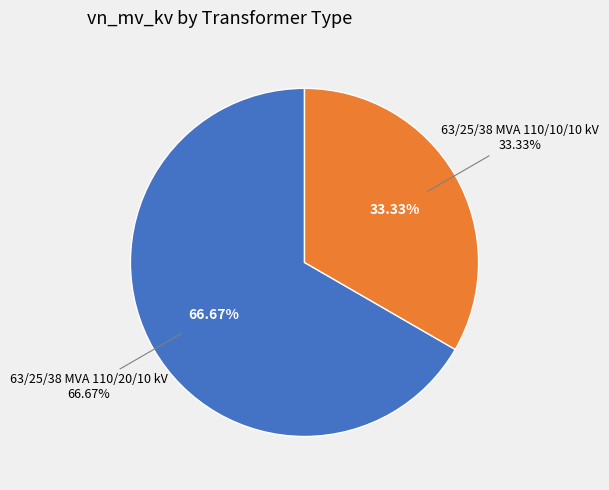

To the nearest percent, what portion does 63/25/38 MVA 110/10/10 kV represent?

33%